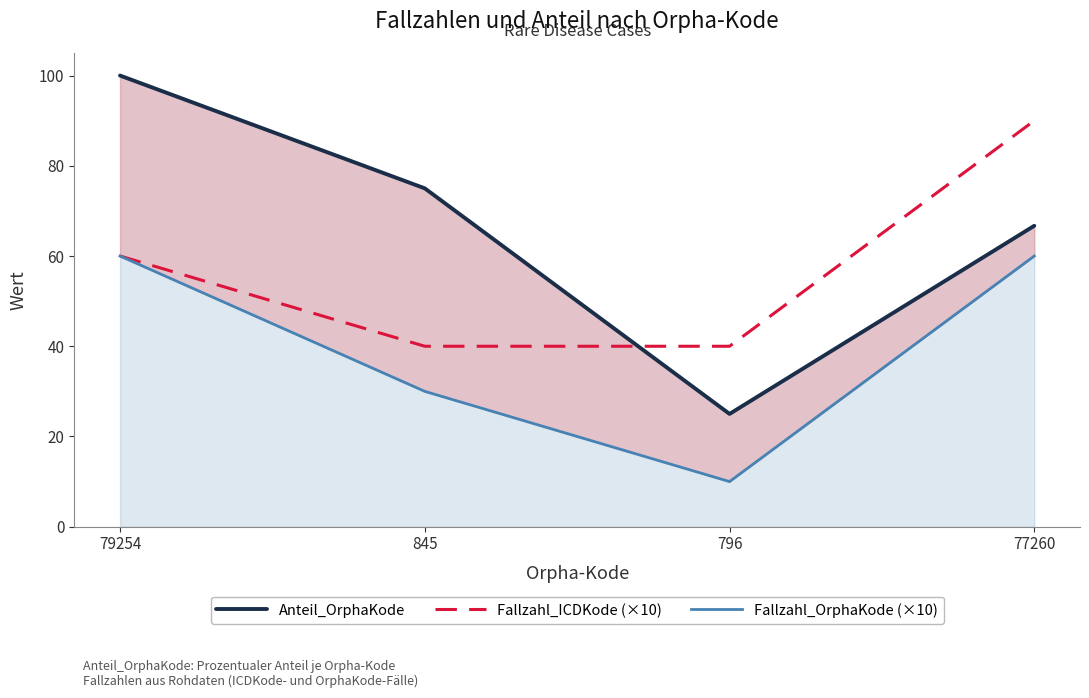

What is the difference between the maximum and minimum values in the Anteil_OrphaKode series?

75.0